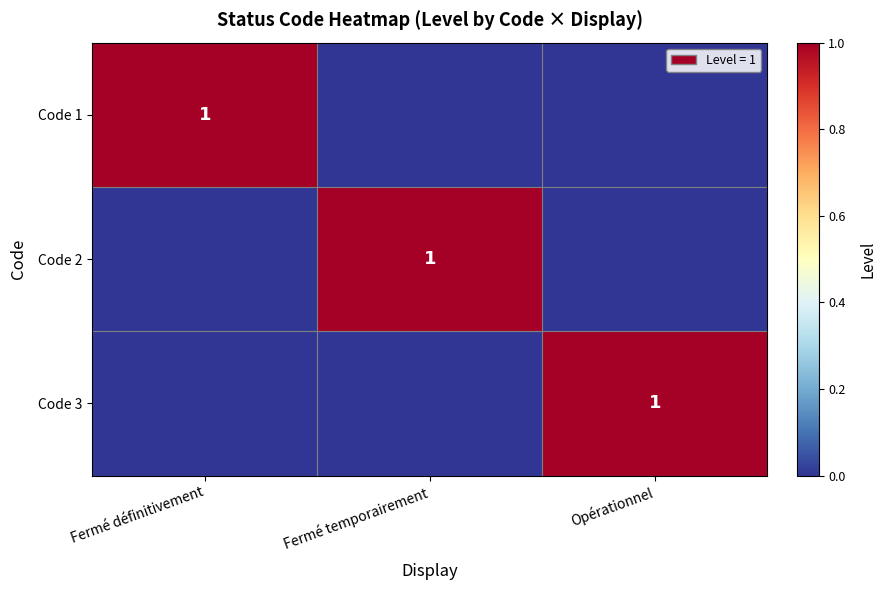

At how many categories does at least one series exceed 0?

3